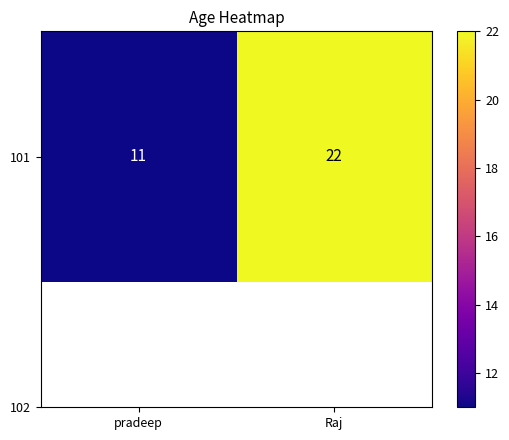

Count the number of categories in the chart.

2